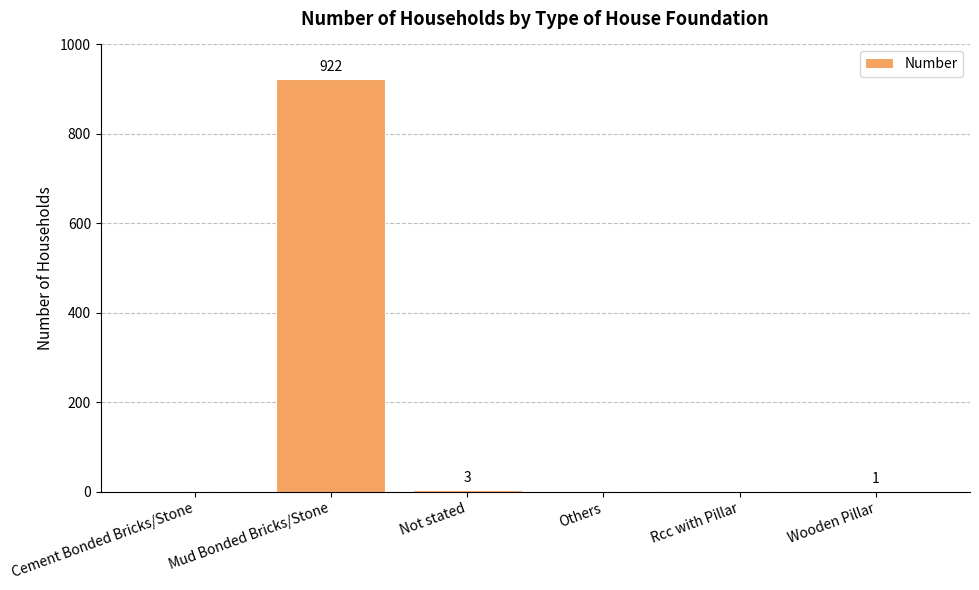

Is it true that the value at Others is 480?

False